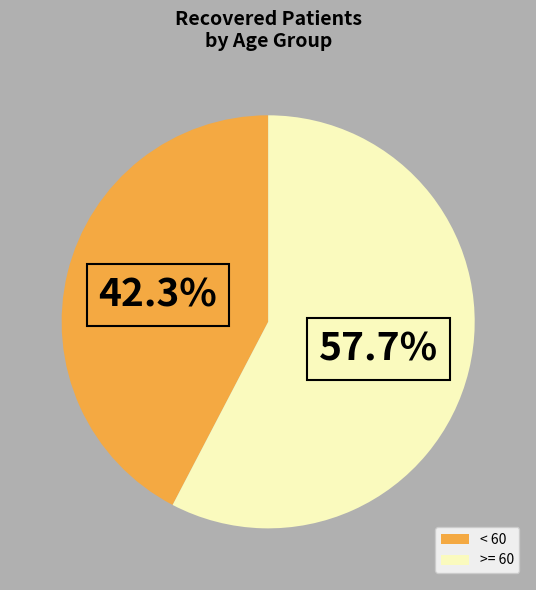

To the nearest percent, what is the average slice percentage?

50%